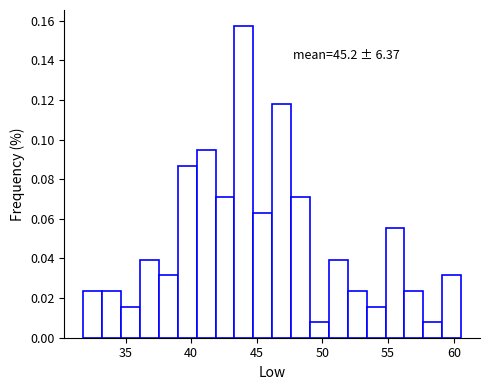

Read against the x-axis, roughly where is the centre of the tallest bar?

44.0